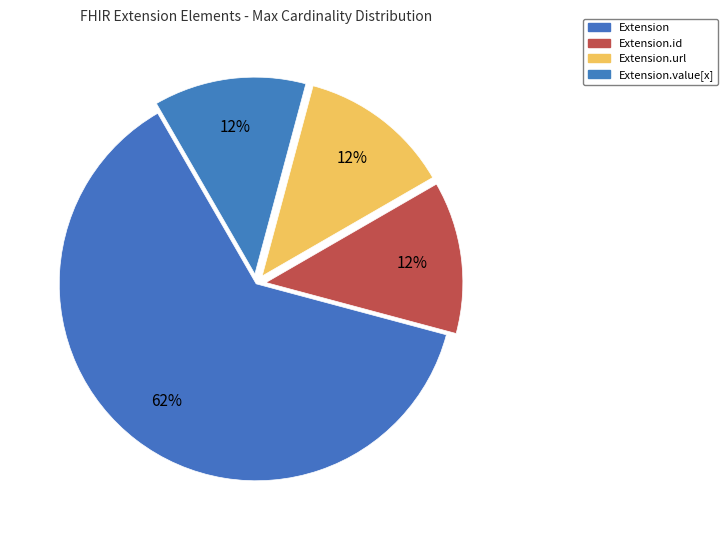

Count the number of slices in the pie.

4